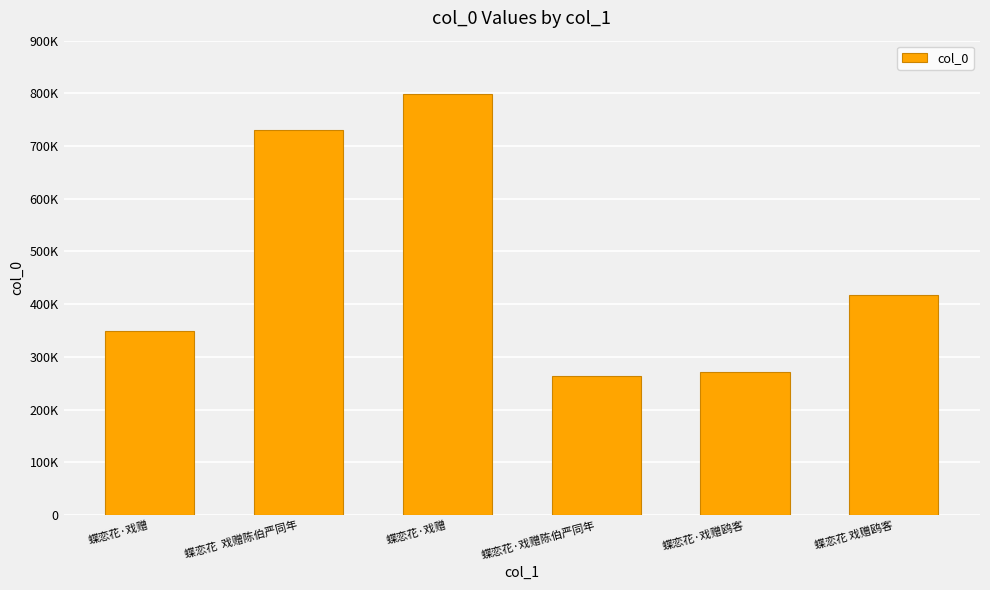

Reading left to right, list all the values displayed in this chart.

349704	729755	798473	264082	271513	417328